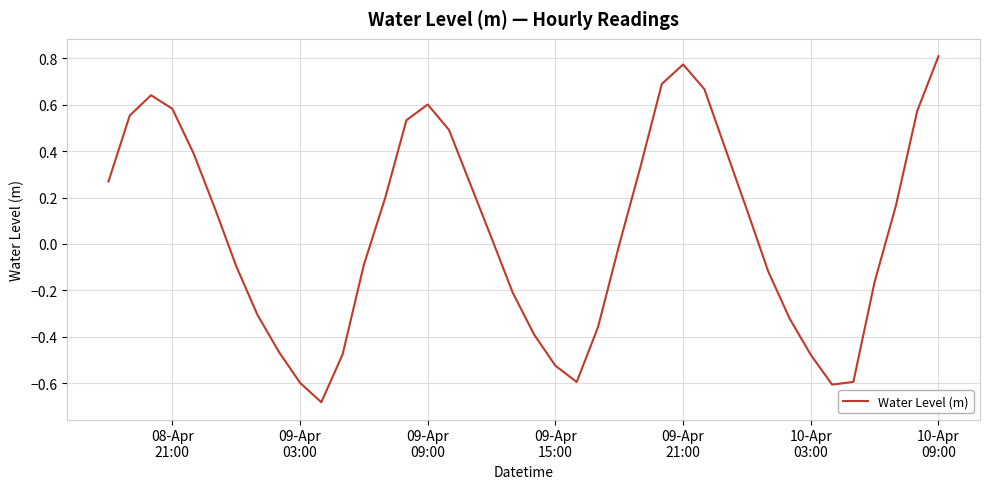

What is the difference between the maximum and minimum values?

1.5